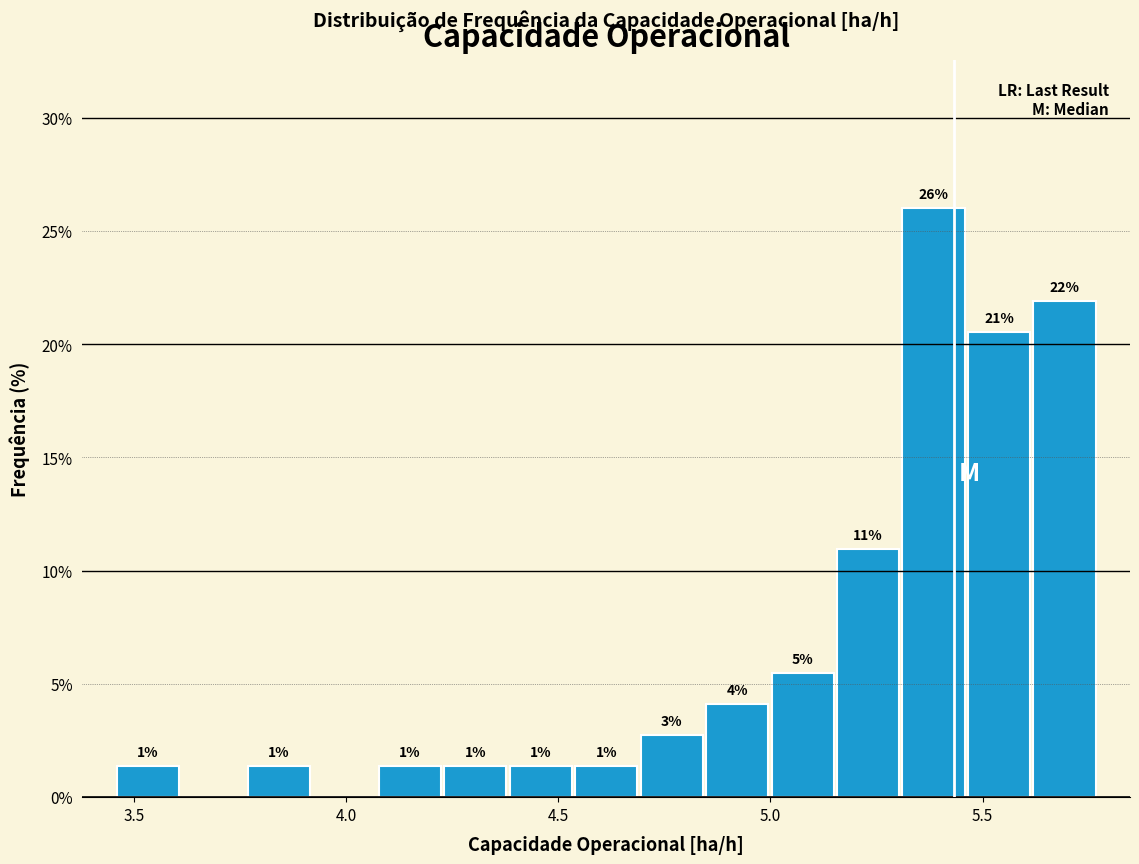

Around what value on the x-axis is the tallest bar? Give the approximate position of its centre, as read against the axis.

5.40